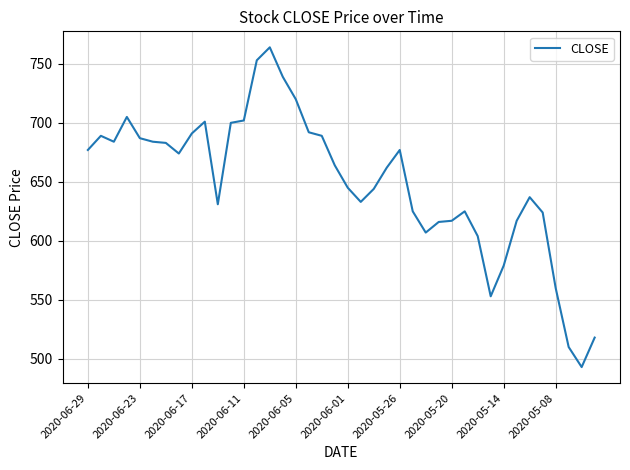

What is the difference between the maximum and minimum values?

271